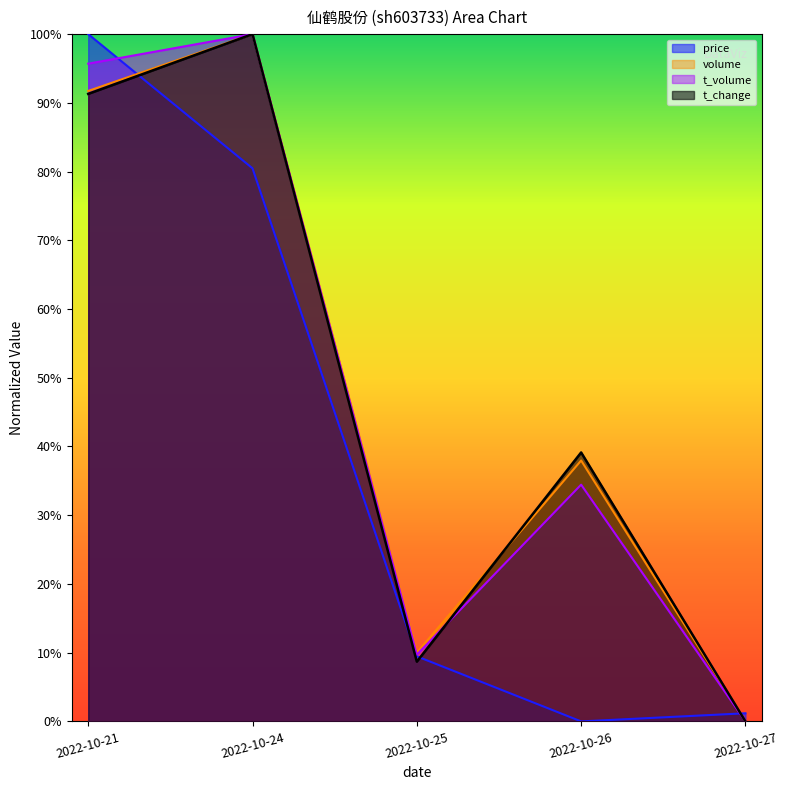

What is the spread (max minus min) of values at 2022-10-24?

0.2